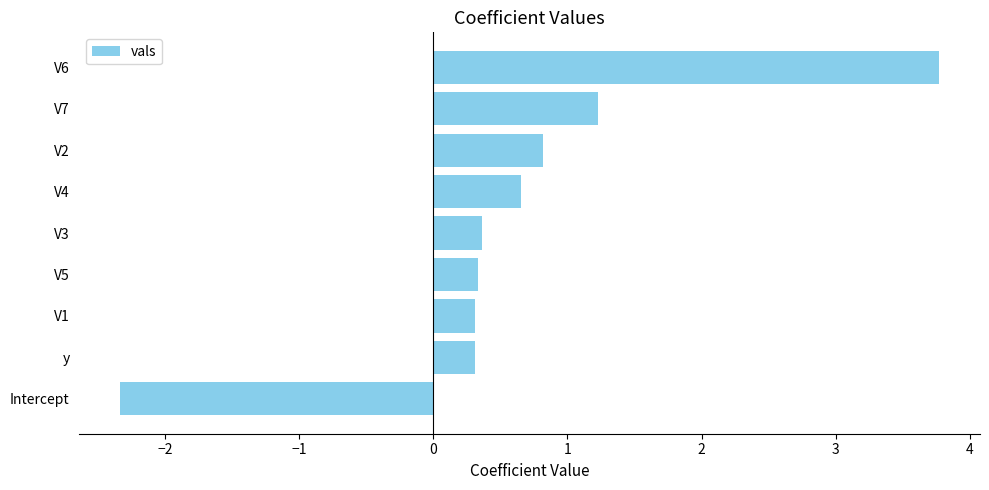

Reading bottom to top, extract all data points from this chart.

Intercept=-2.3	y=0.3	V1=0.3	V5=0.3	V3=0.4	V4=0.7	V2=0.8	V7=1.2	V6=3.8